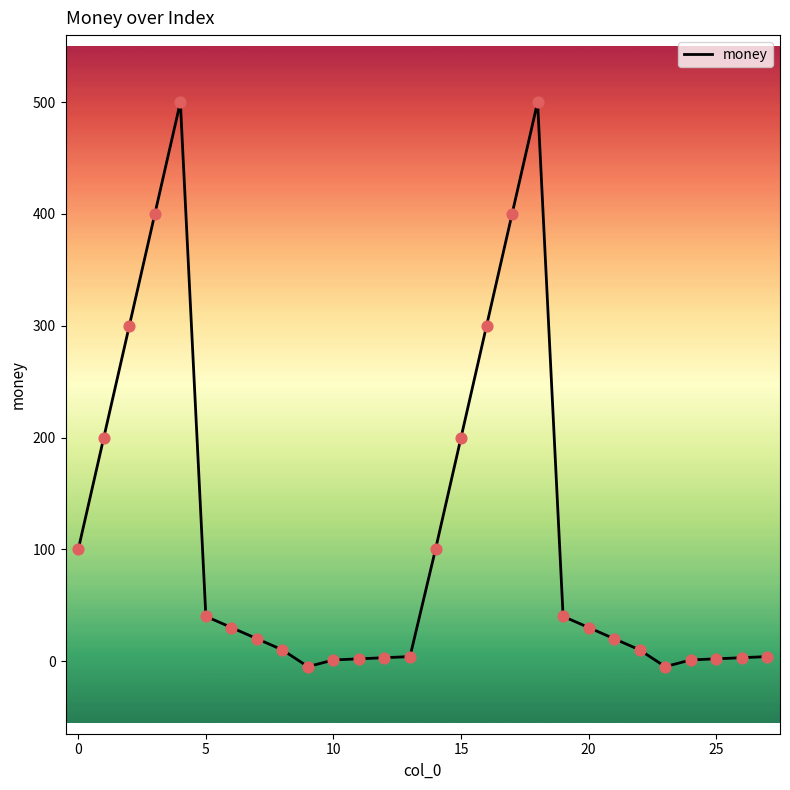

What is the difference between the maximum and minimum values?

505